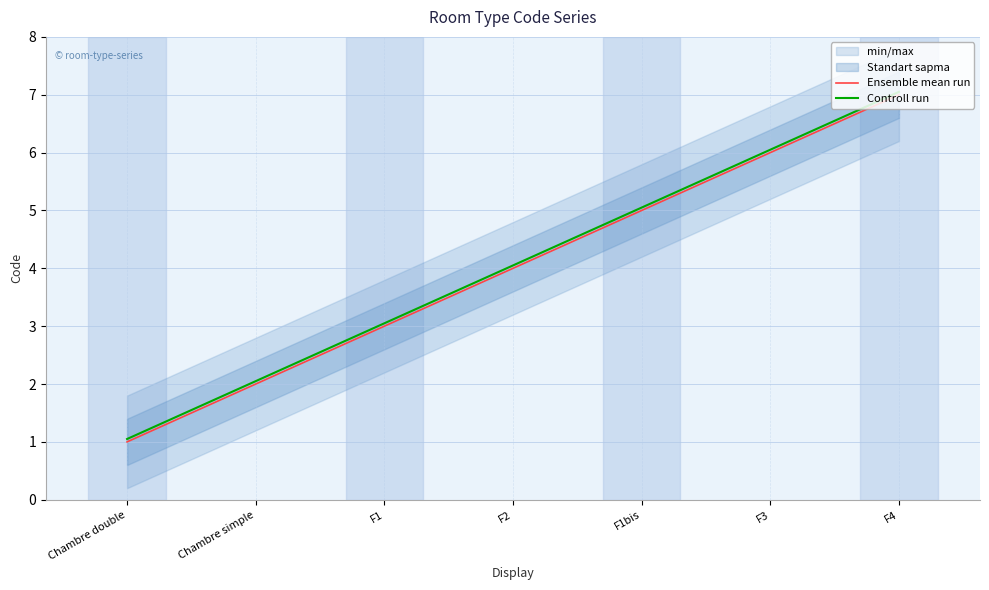

What is the difference between the Ensemble mean run values at F3 and F2?

2.0